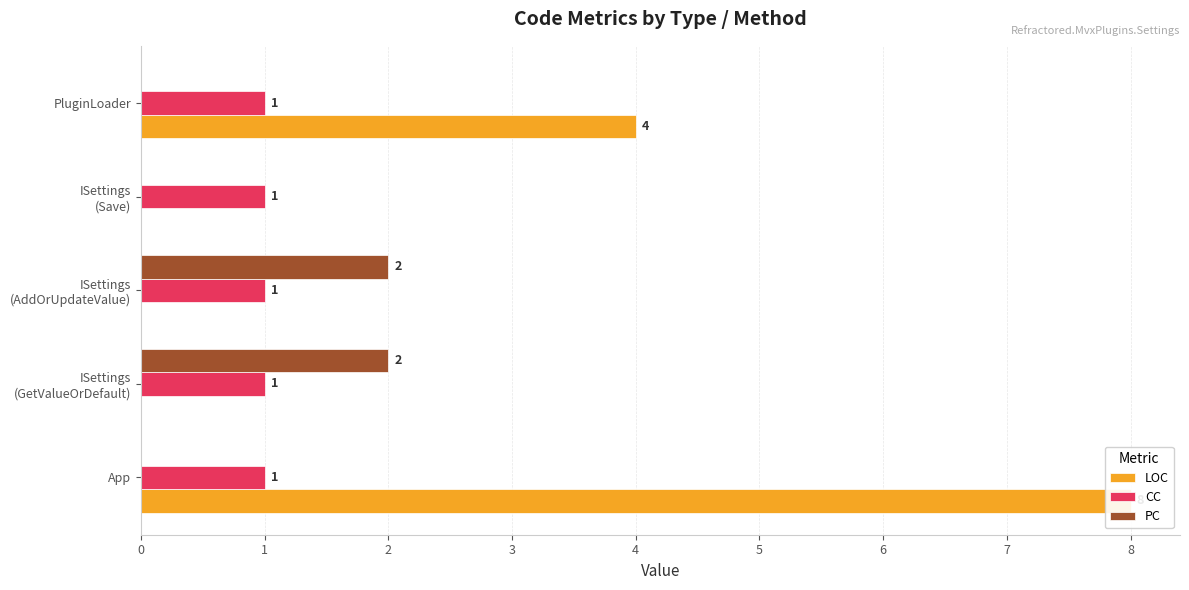

How many bars are there in each group?

3